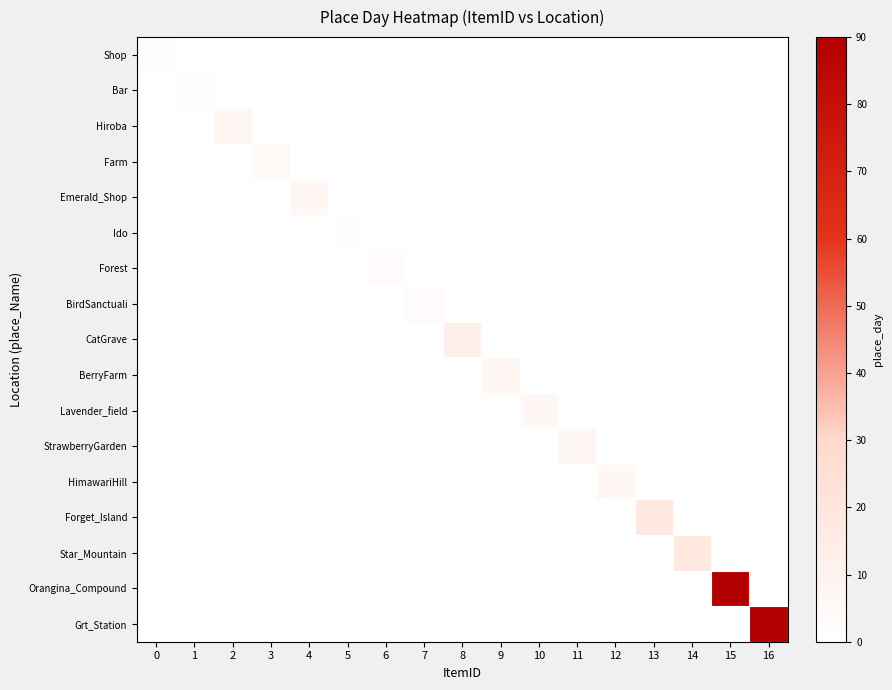

Between 8 and 12, which series saw the biggest shift?

CatGrave